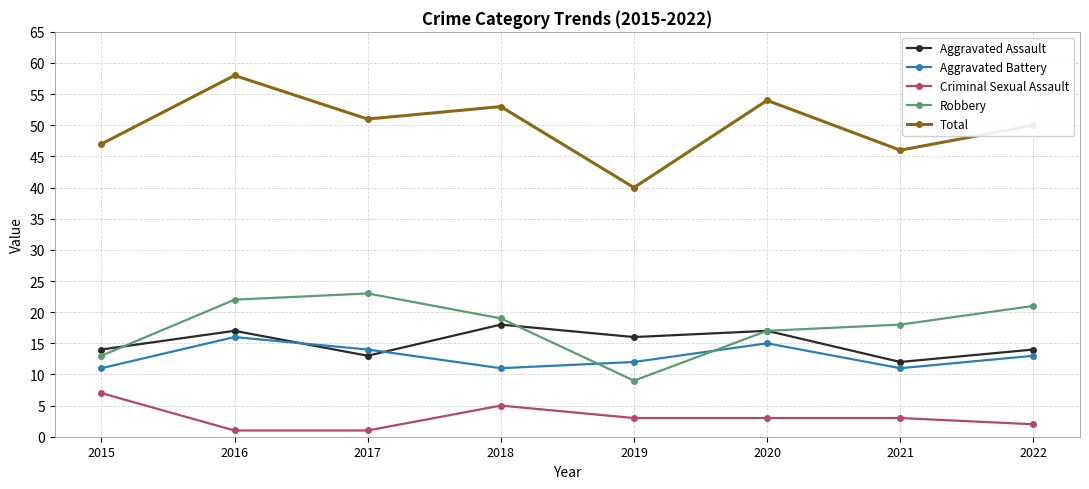

True or false: Total and Criminal Sexual Assault intersect in this chart.

False